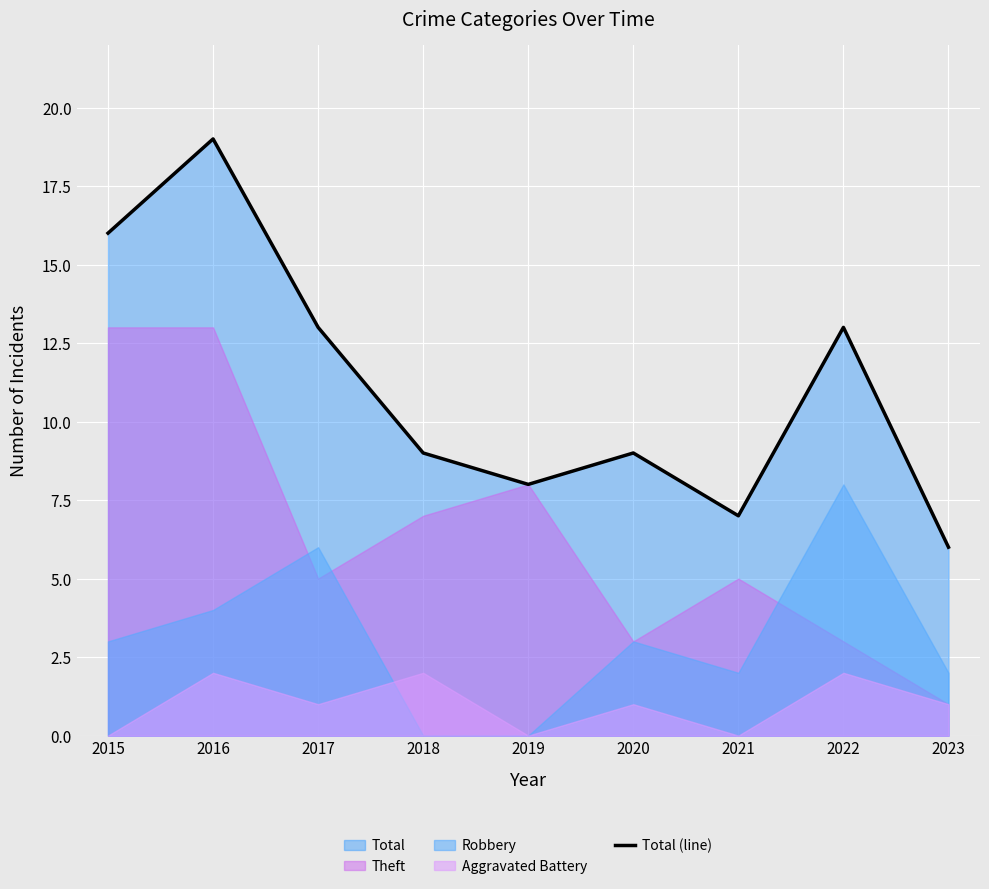

The chart shows a value of 7 at 2021. True or false?

True